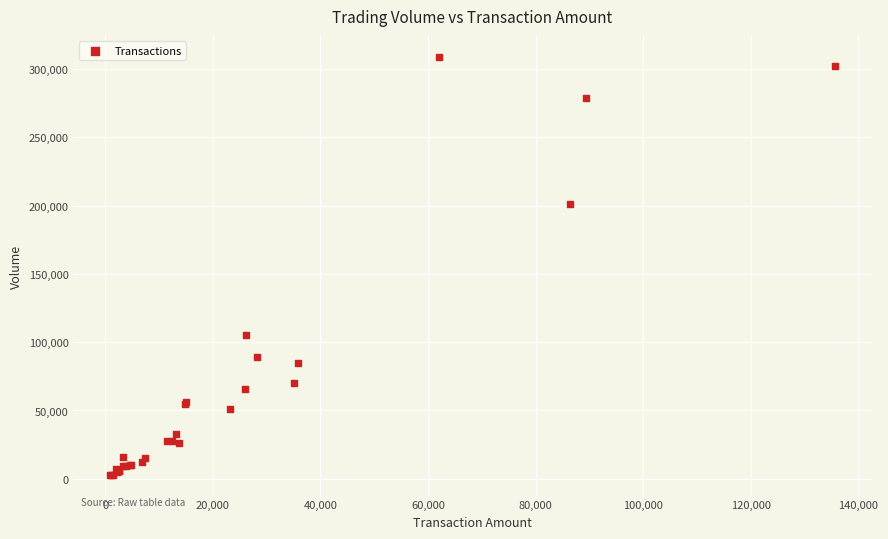

What Y value in the scatter plot is closest to 156000?

201000